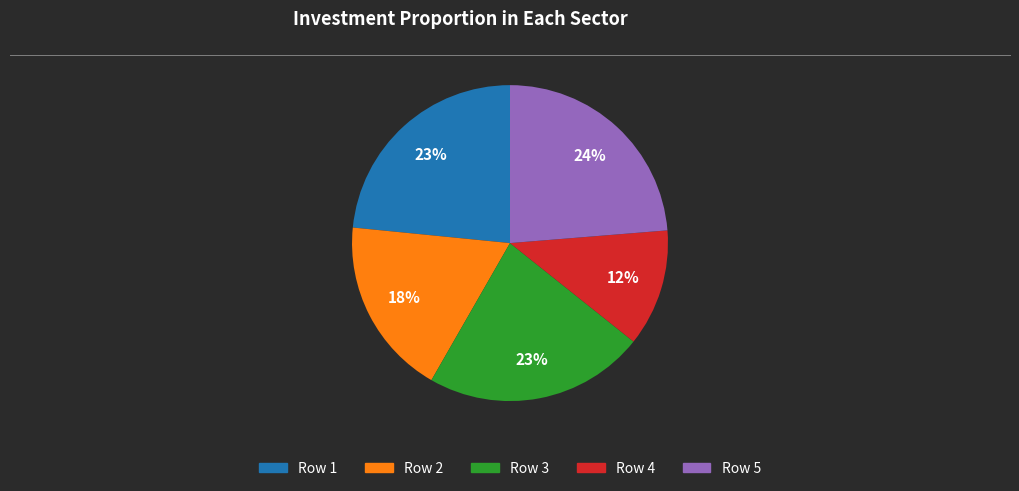

How many segments does this pie chart have?

5